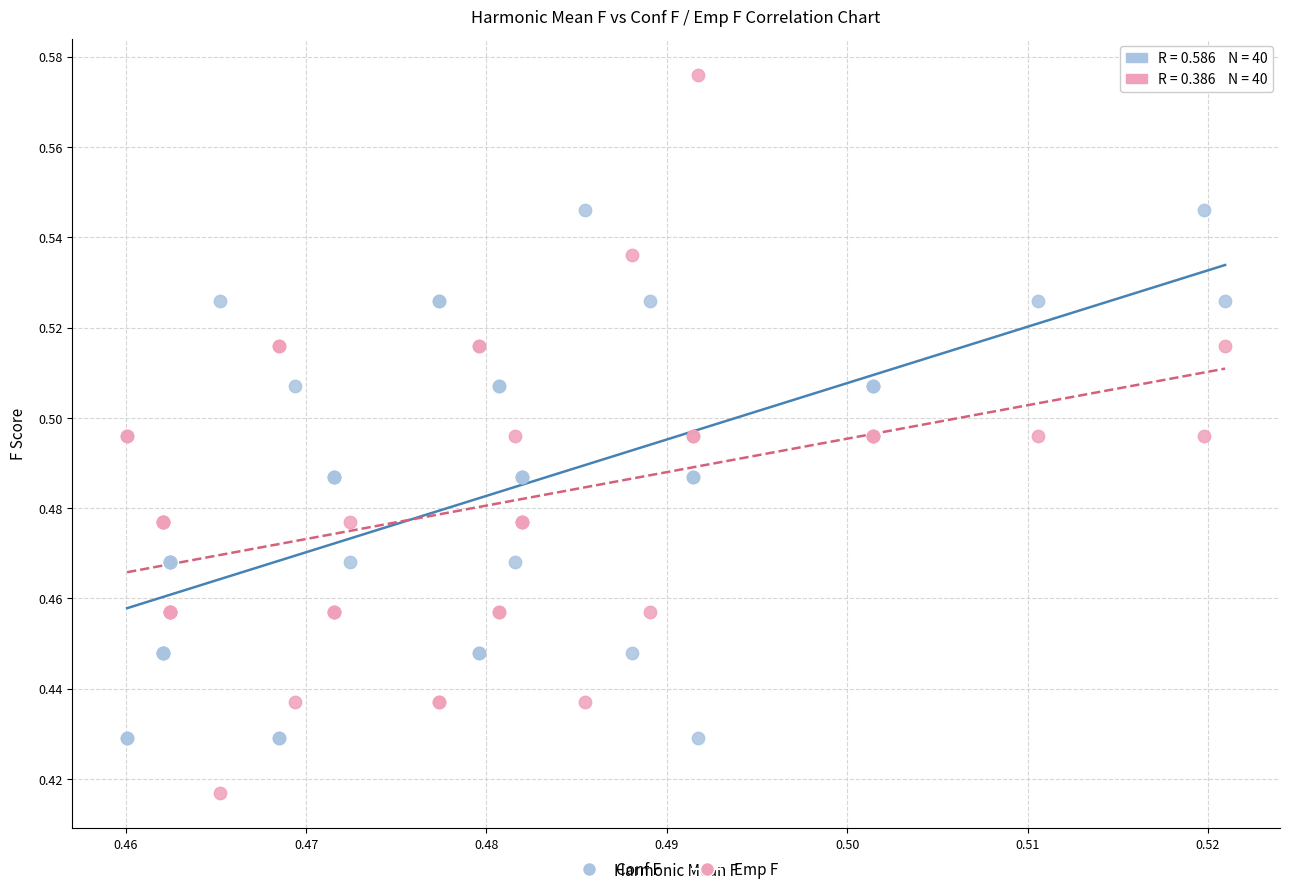

What are all the series names shown in the legend?

Conf F, Emp F